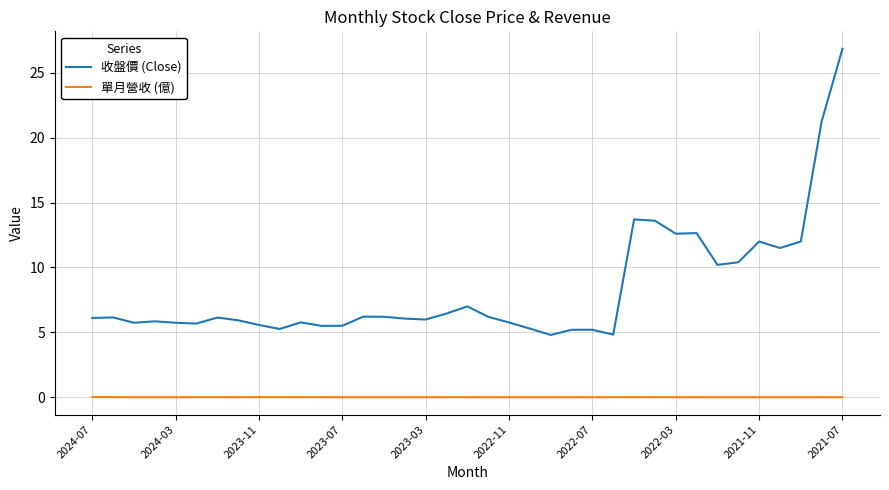

True or false: 單月營收 (億) has more than 1 points higher than both neighbors.

True